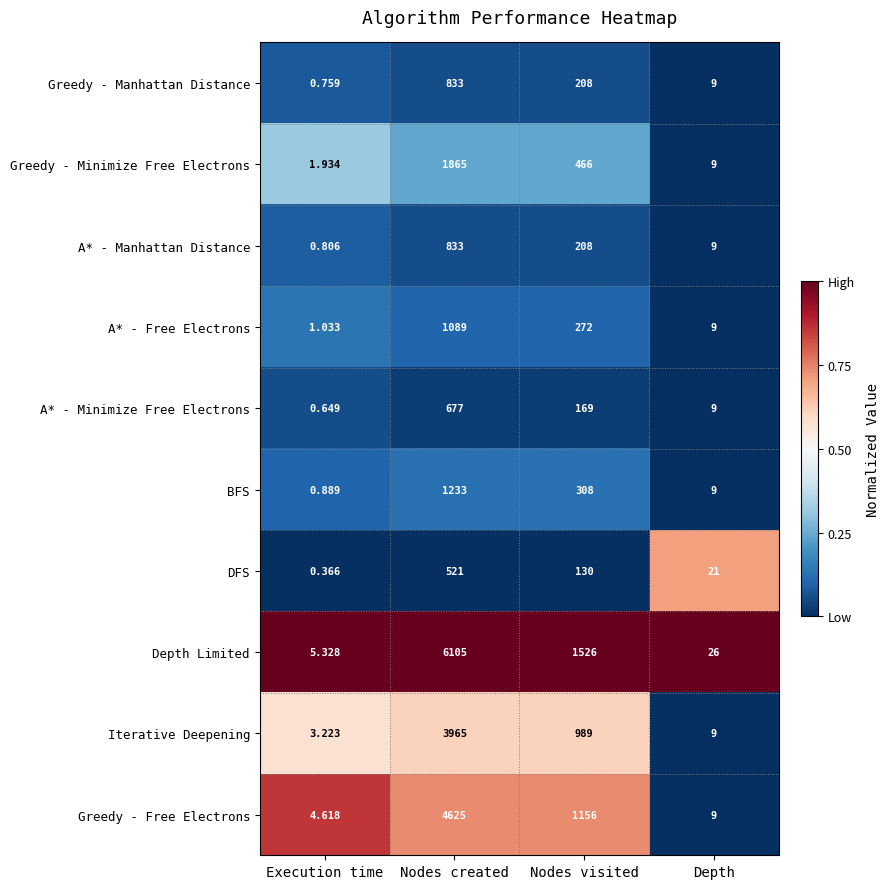

Rank the series at Execution time from highest to lowest value.

Depth Limited, Greedy - Free Electrons, Iterative Deepening, Greedy - Minimize Free Electrons, A* - Free Electrons, BFS, A* - Manhattan Distance, Greedy - Manhattan Distance, A* - Minimize Free Electrons, DFS